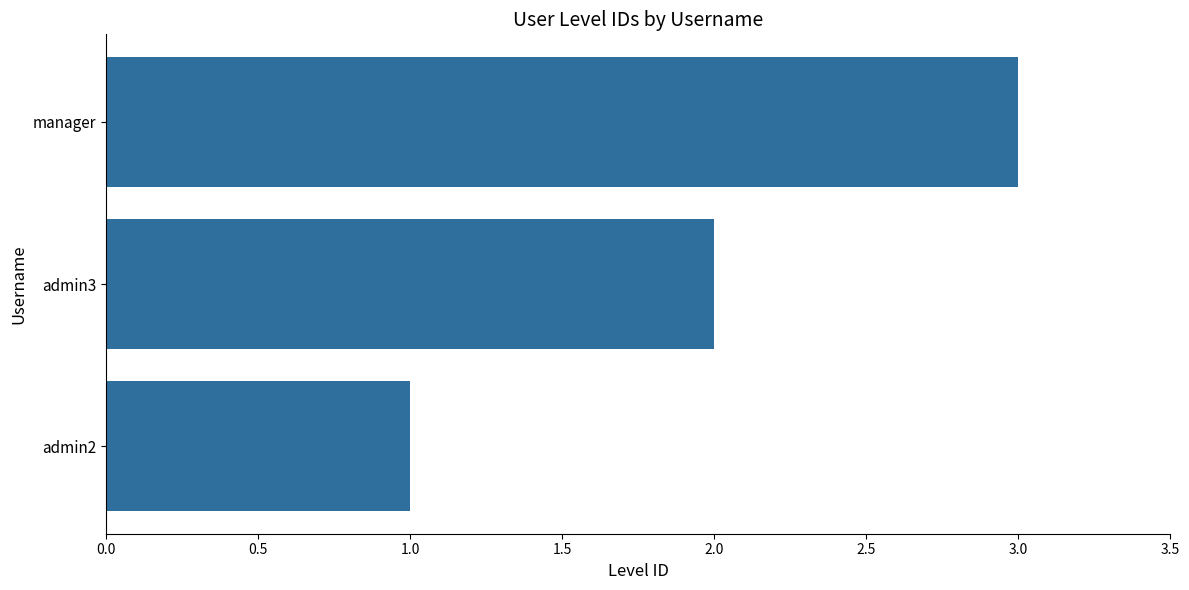

Are the bars grouped side by side (vs. stacked)?

No